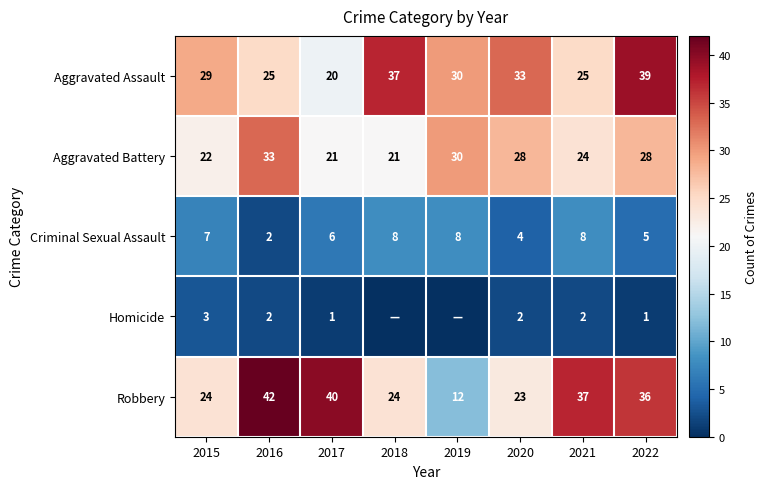

Which series has the largest total across all categories?

Aggravated Assault